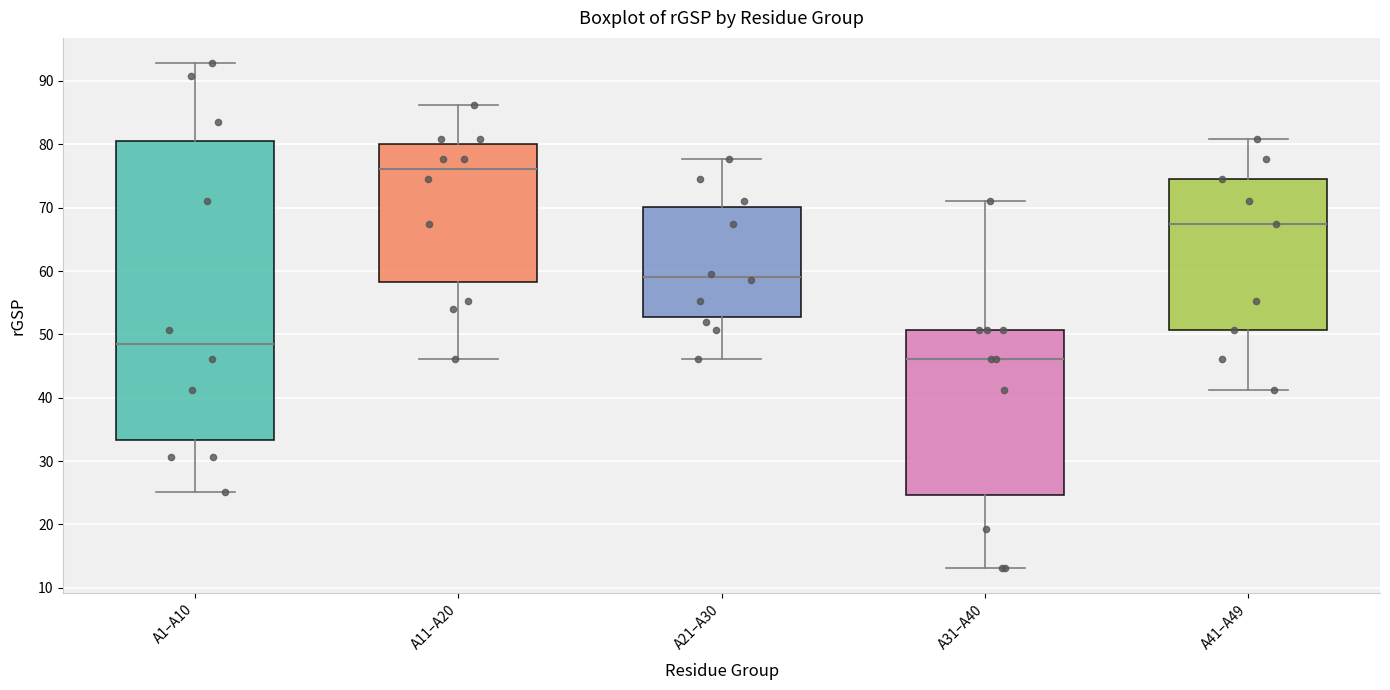

Reading left to right, transcribe this box plot: for each box, give where its median line is, the range the box spans, and where its two whiskers end, as read against the y-axis. The values are not printed on the chart, so give them approximately, as read against the axis.

A1–A10: median 48, box 33 to 80, whiskers 25 to 93
A11–A20: median 76, box 58 to 80, whiskers 46 to 86
A21–A30: median 59, box 53 to 70, whiskers 46 to 78
A31–A40: median 46, box 25 to 51, whiskers 13 to 71
A41–A49: median 67, box 51 to 75, whiskers 41 to 81